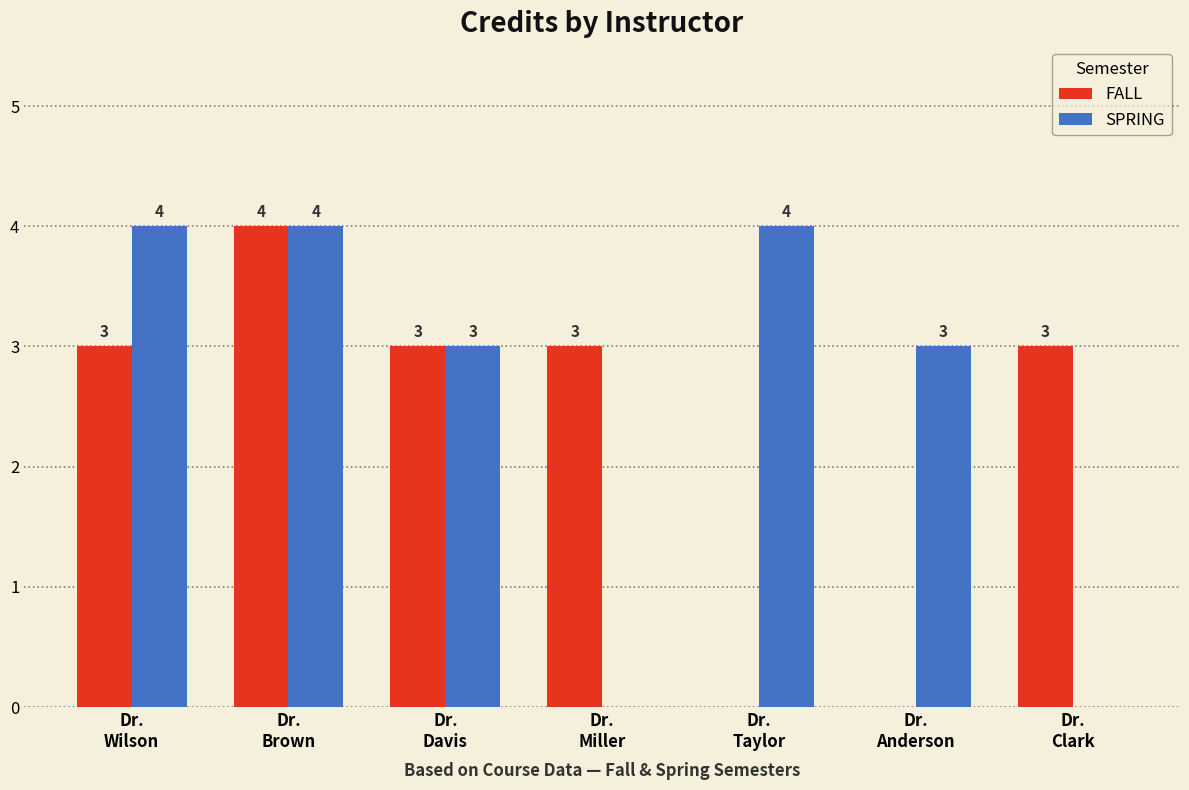

What is the maximum value for FALL?

4